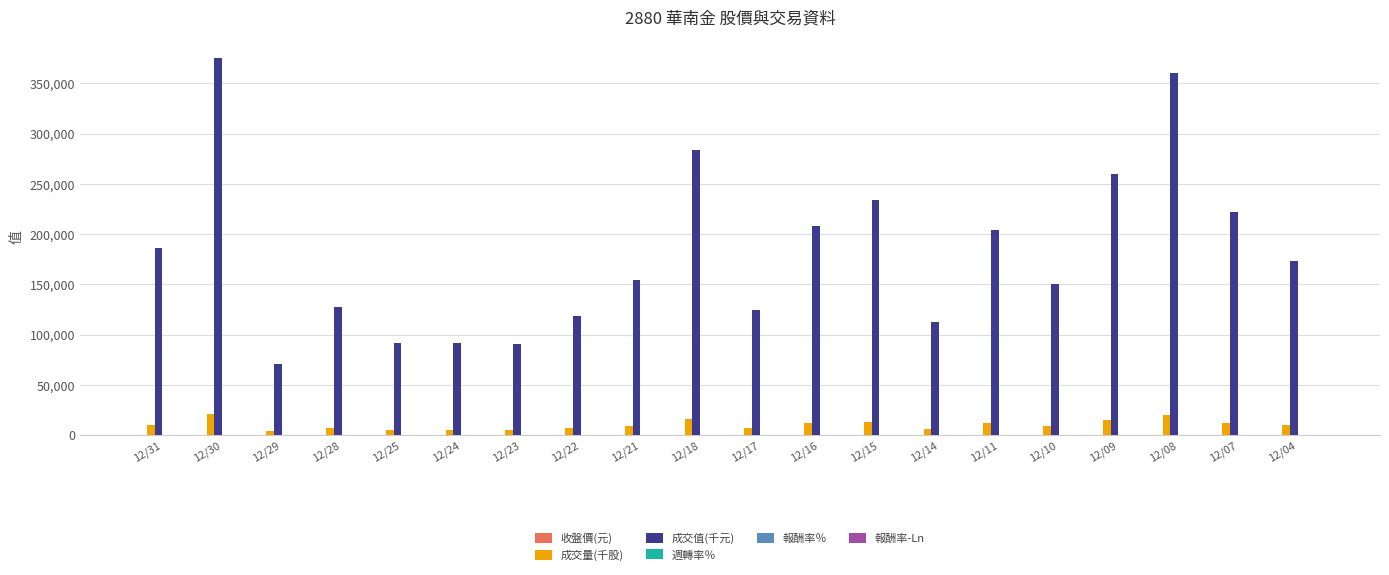

Does the chart contain stacked bars?

No